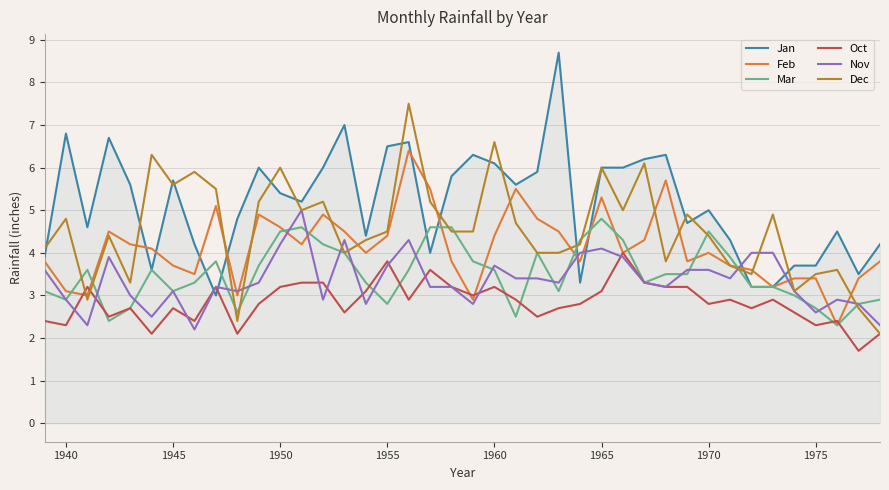

How many intersections are there between Nov and Jan?

6